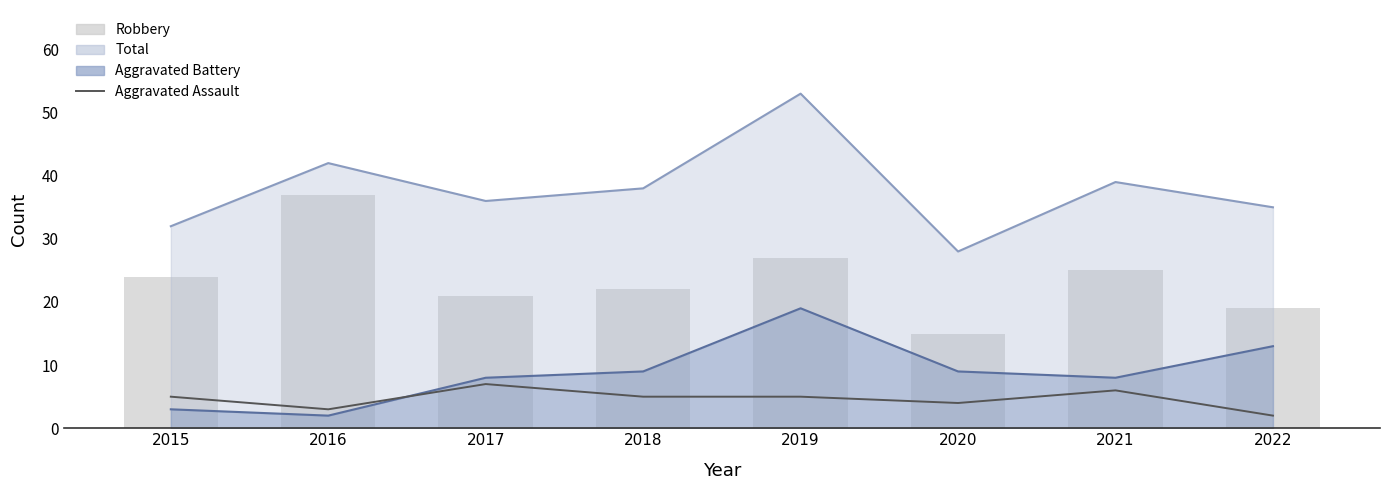

The value of Aggravated Assault at 2016 is 1. True or false?

False